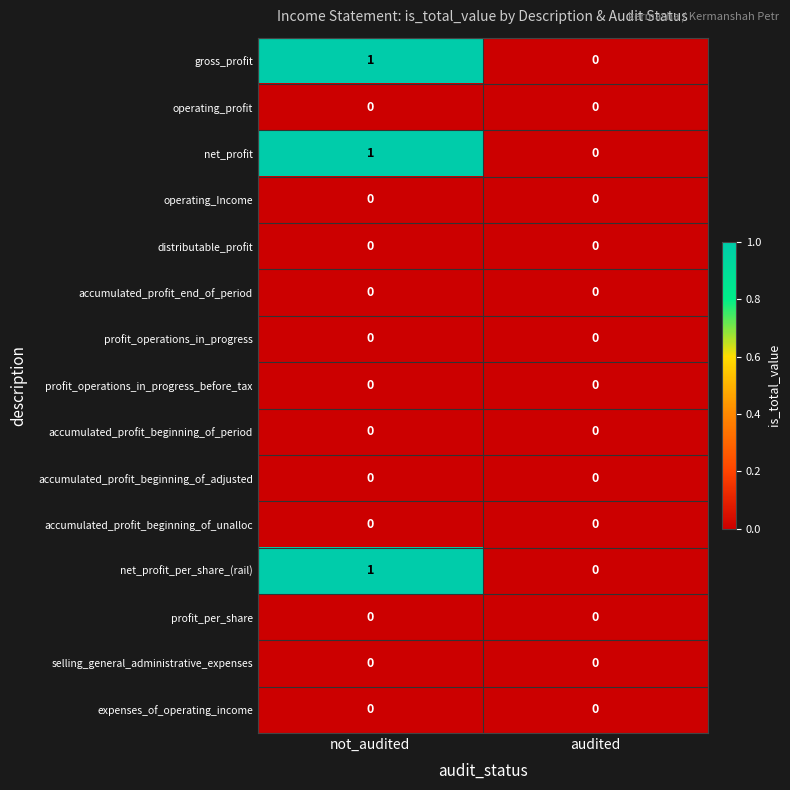

List the labels in order of net_profit value, largest first.

not_audited, audited